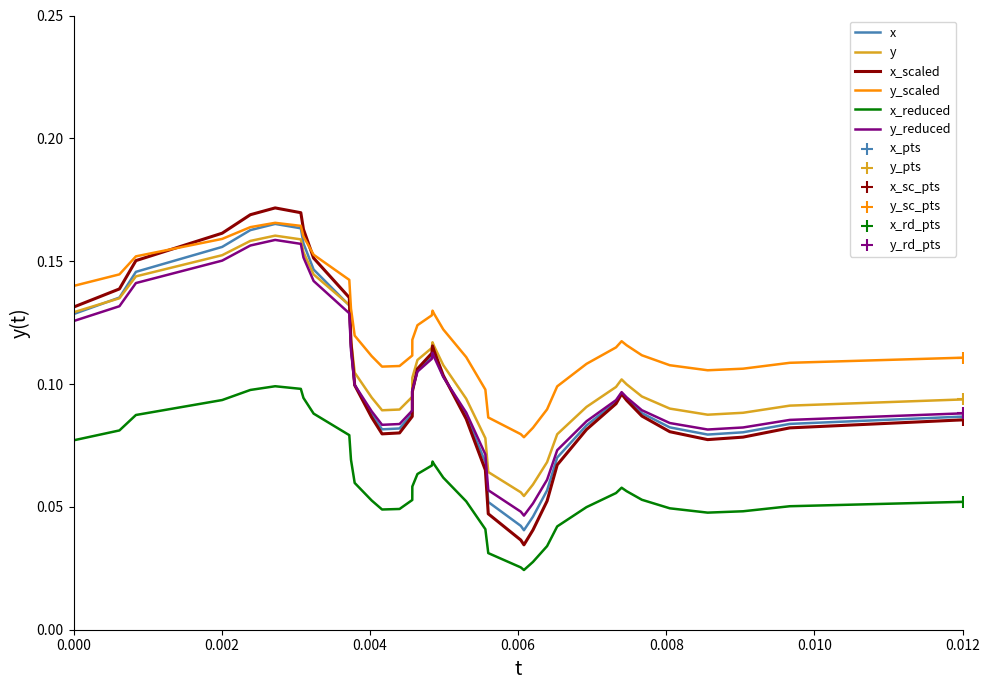

Which series has the largest total across all categories?

y_scaled